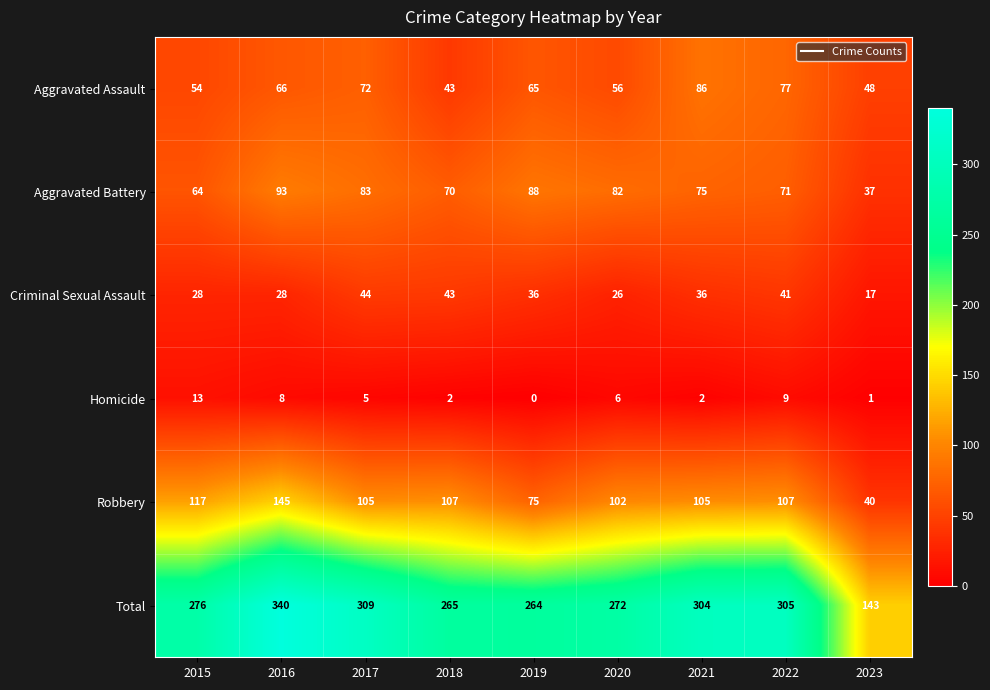

The value of Criminal Sexual Assault at 2017 is 14. True or false?

False